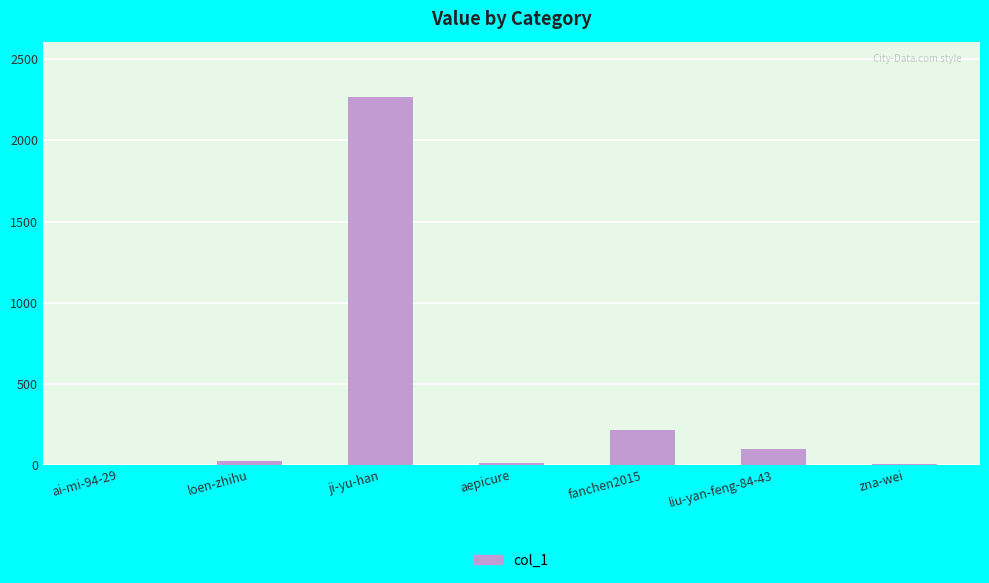

How many categories are shown in the chart?

7